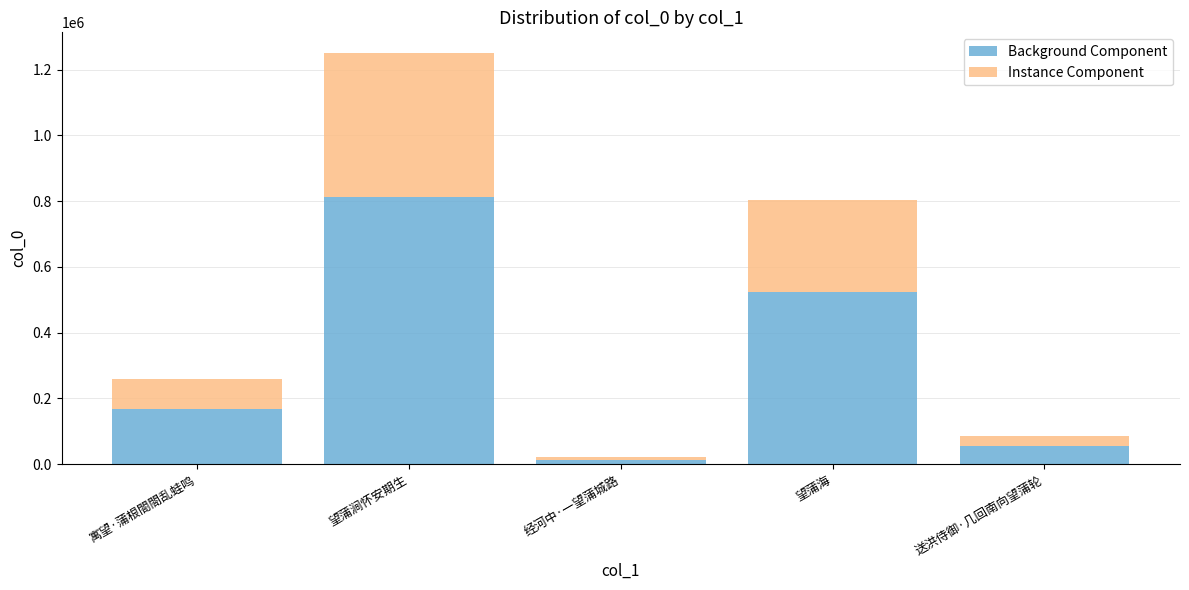

What is the average value of the Background Component series?

315104.9